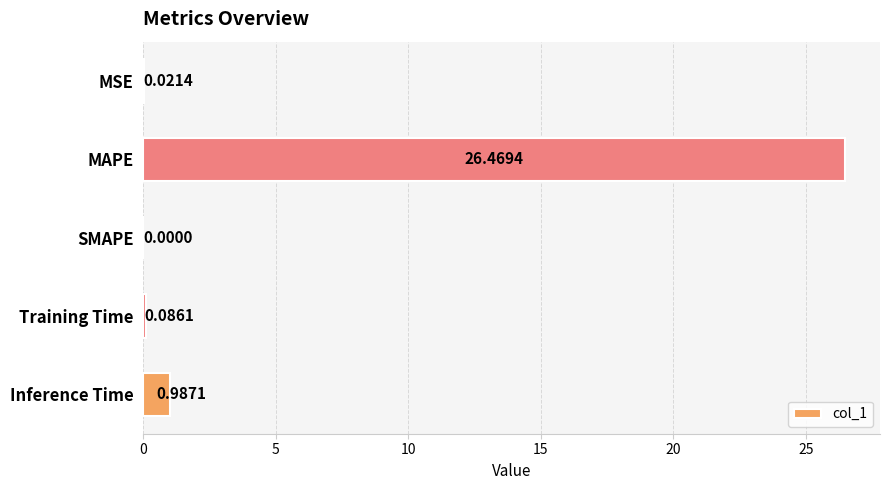

Where is the data nearest to the value 13?

Inference Time